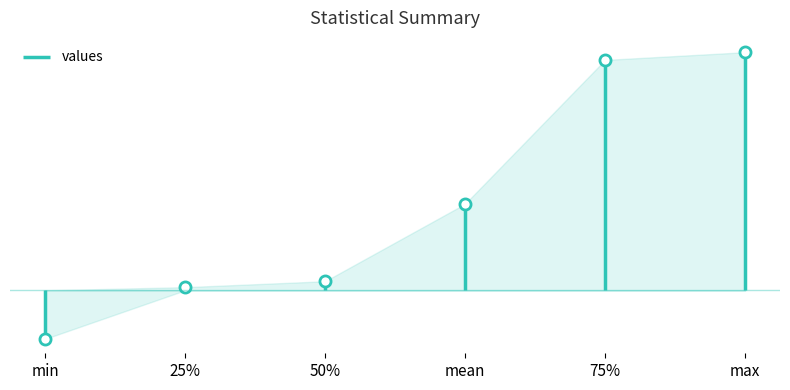

What is the approximate value at 75%?

0.7